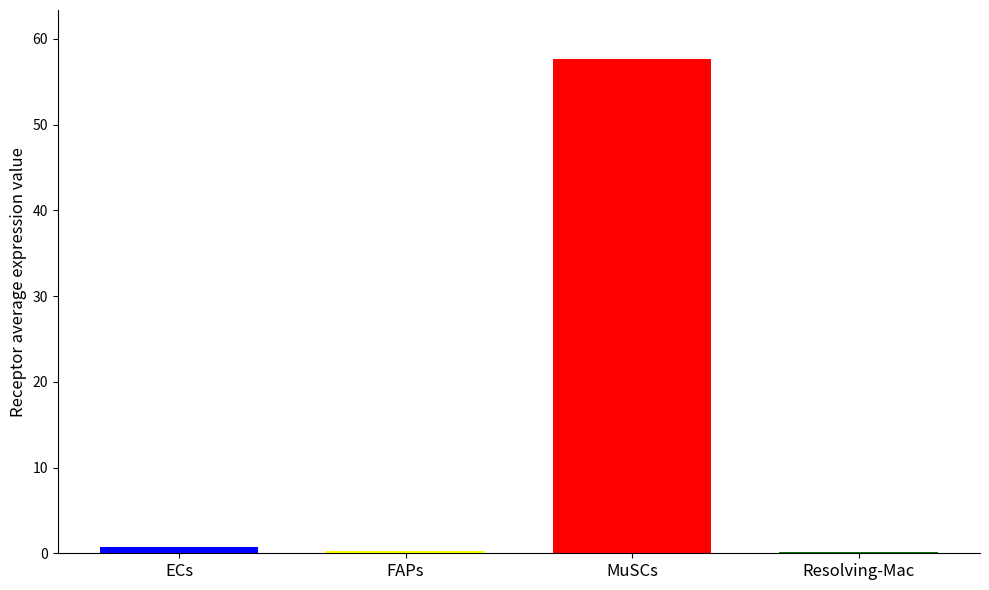

What is the maximum value shown in the chart?

57.6